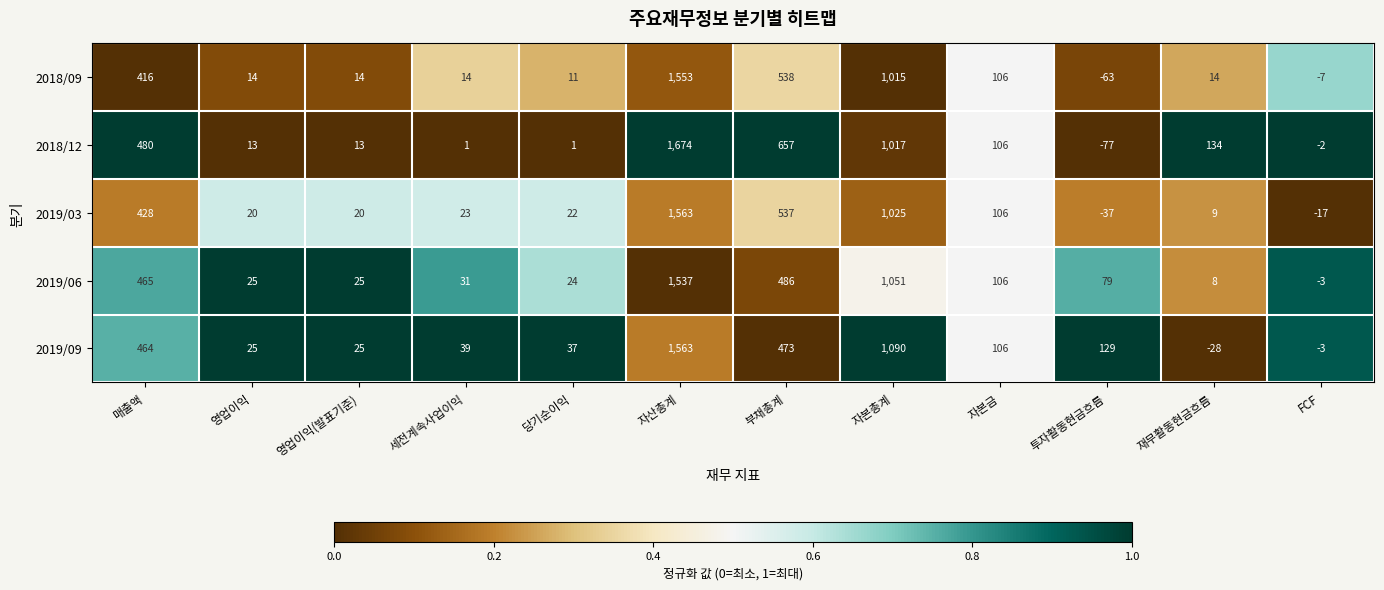

At how many categories does at least one series exceed 0?

11